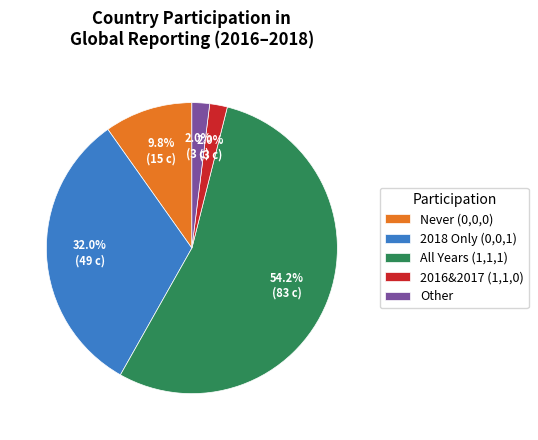

How many segments does this pie chart have?

5